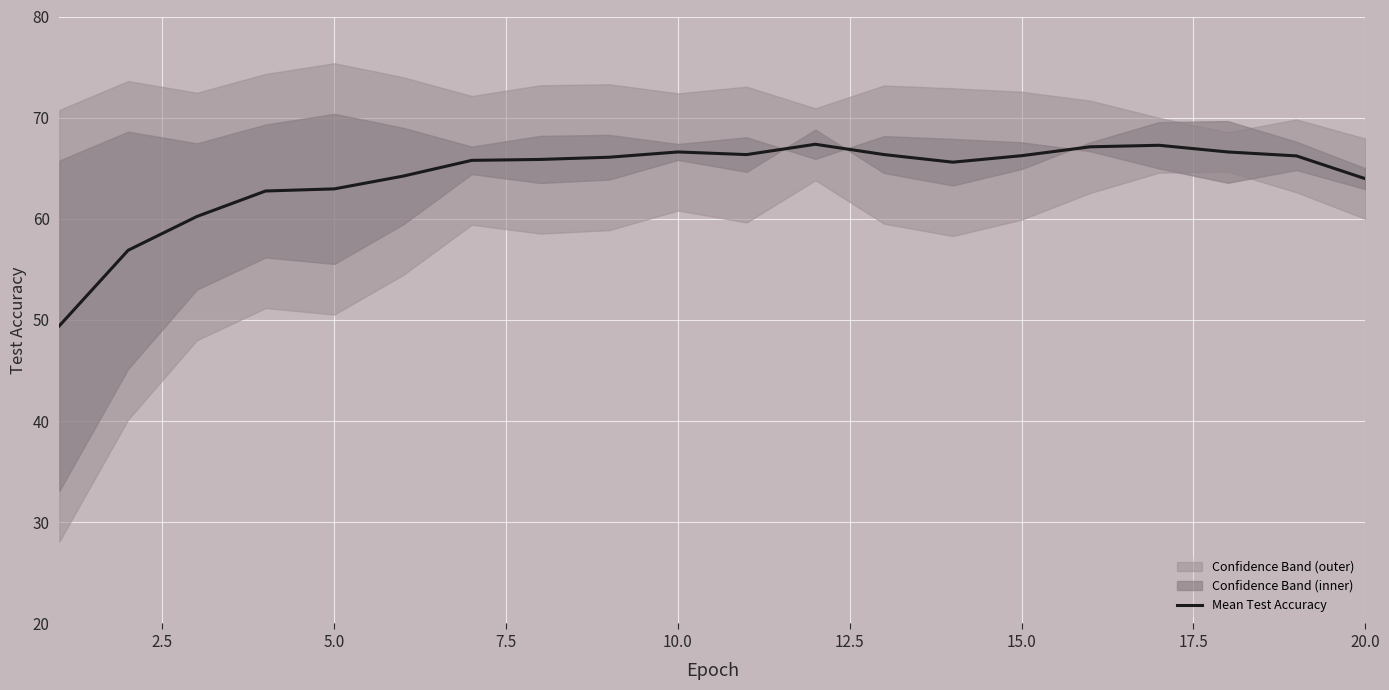

Does the chart display data point markers on the line(s)?

No